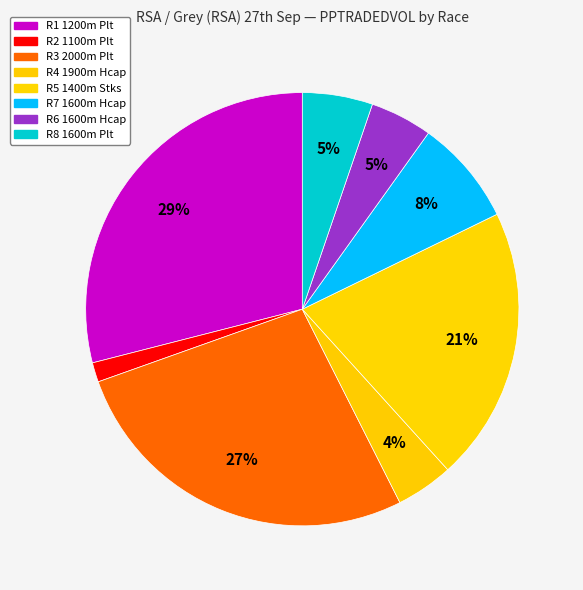

Is it true that R2 1100m Plt is 1% of the pie?

True